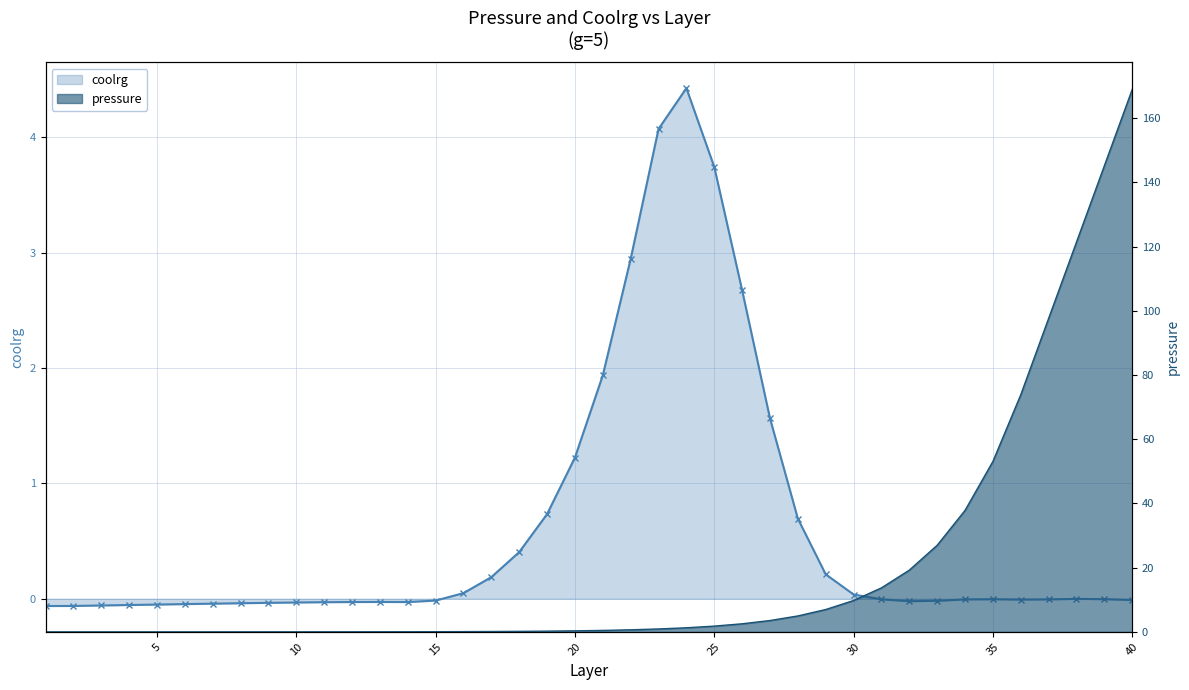

True or false: pressure has more than 0 points higher than both neighbors.

False